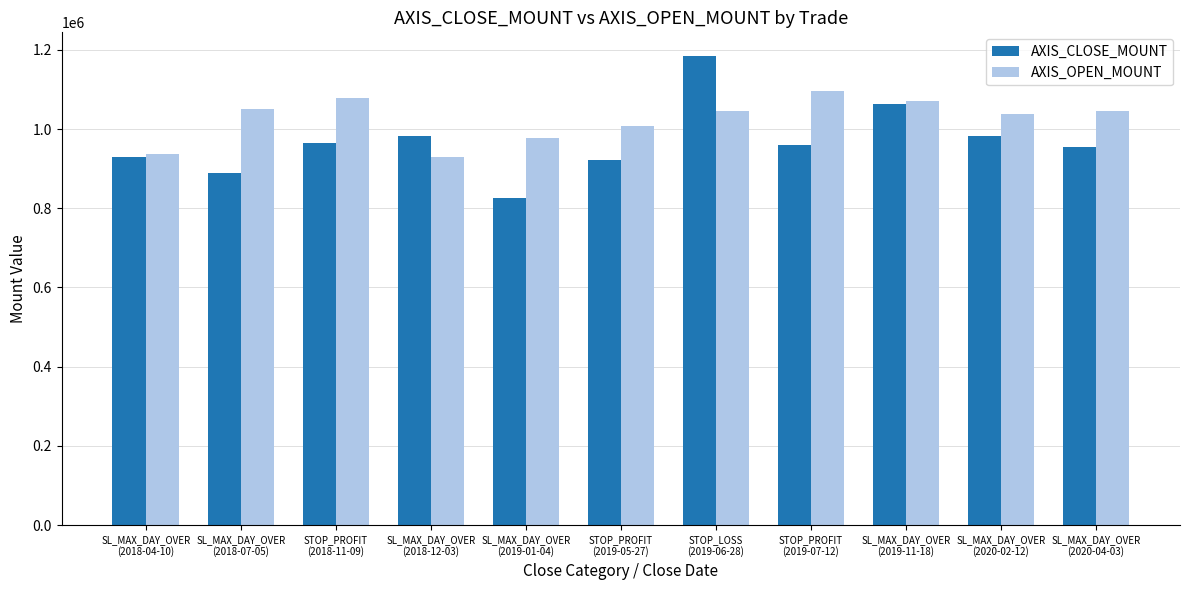

What is the difference between the second highest and minimum values in the AXIS_CLOSE_MOUNT series?

237700